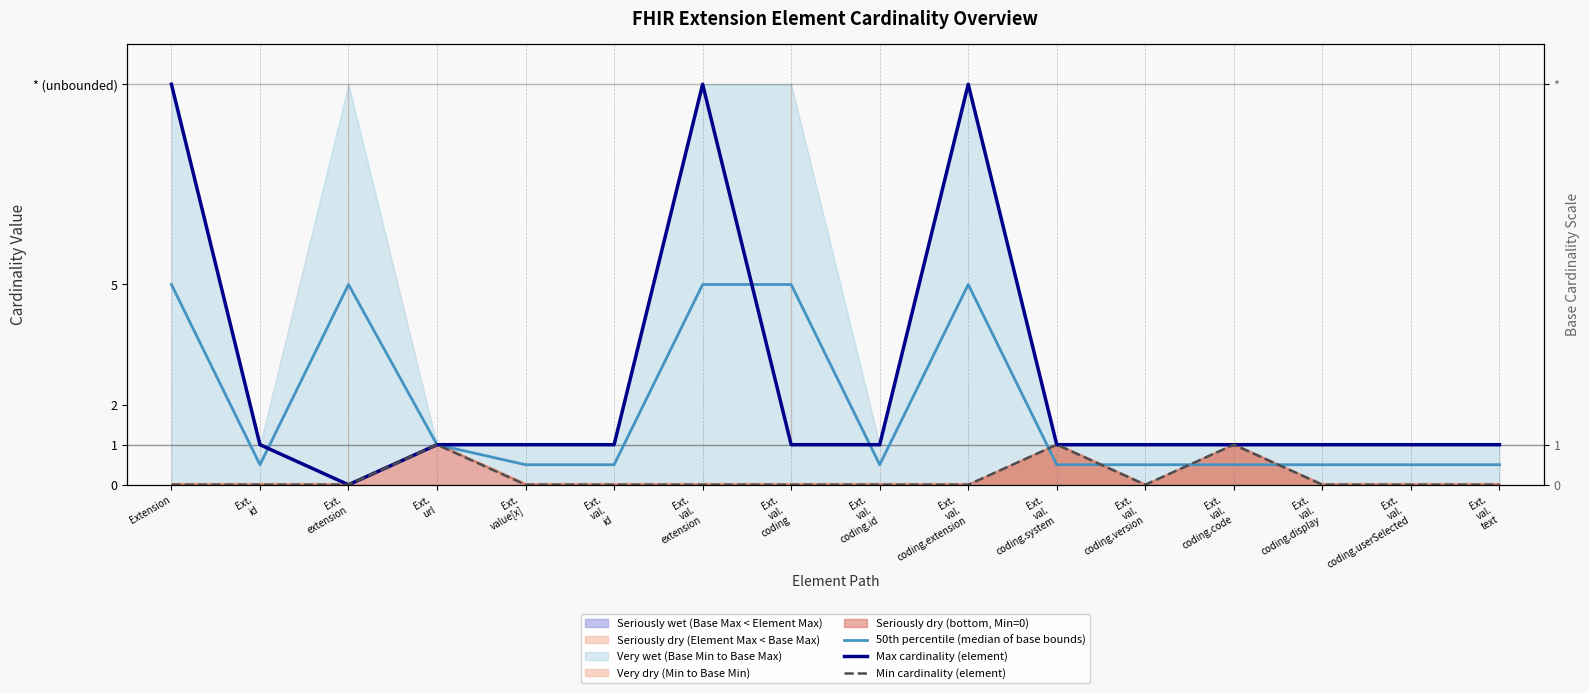

What is the sum of the Max cardinality (element) values at Ext.
val.
coding and Ext.
id?

2.0